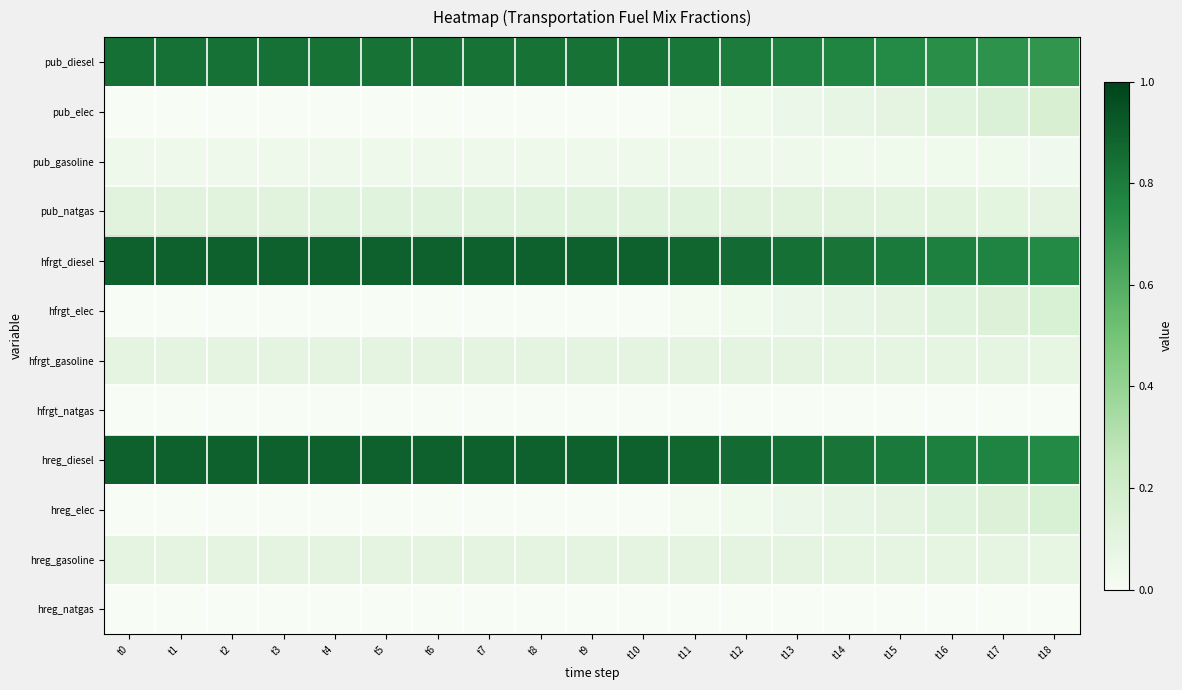

Which series has the largest total across all categories?

hfrgt_diesel